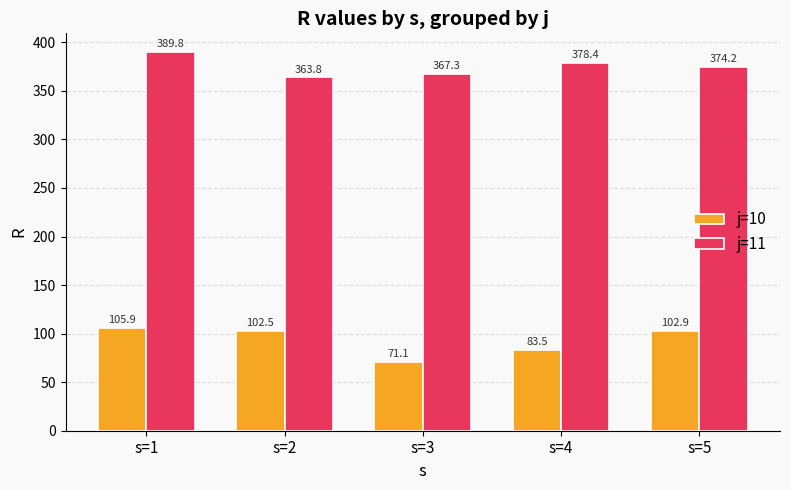

At which category is the sum across all series the highest?

s=1